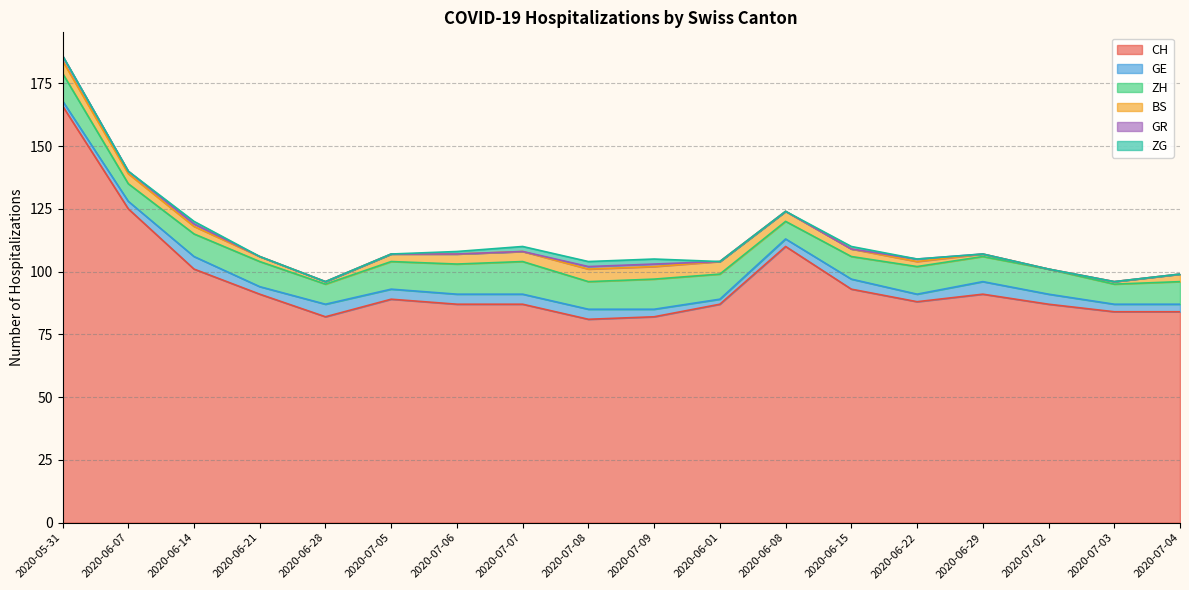

At how many categories does at least one series exceed 48?

18